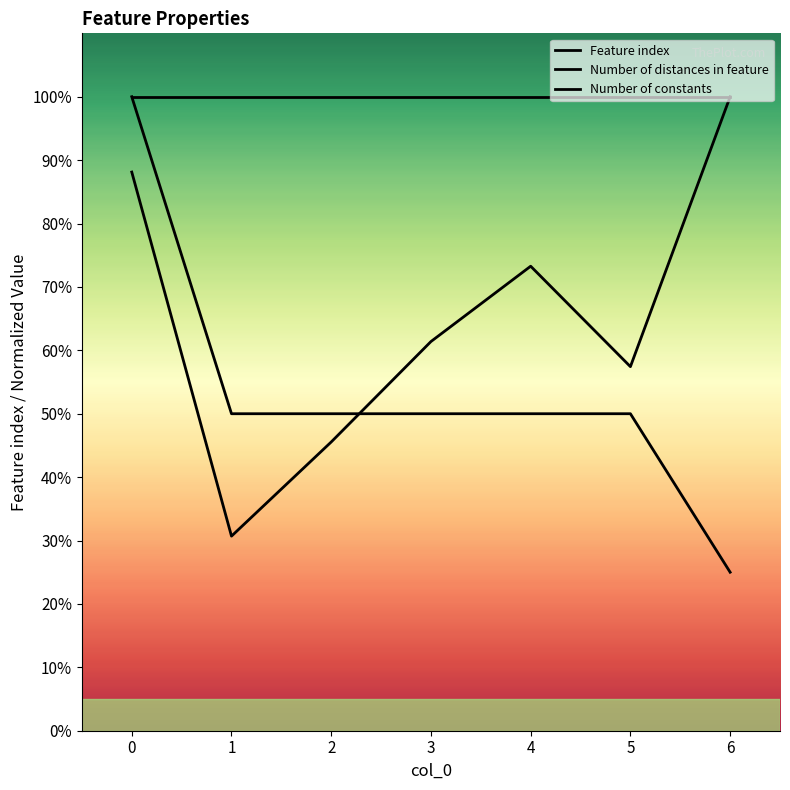

Is this an area chart (filled region under the line)?

Yes